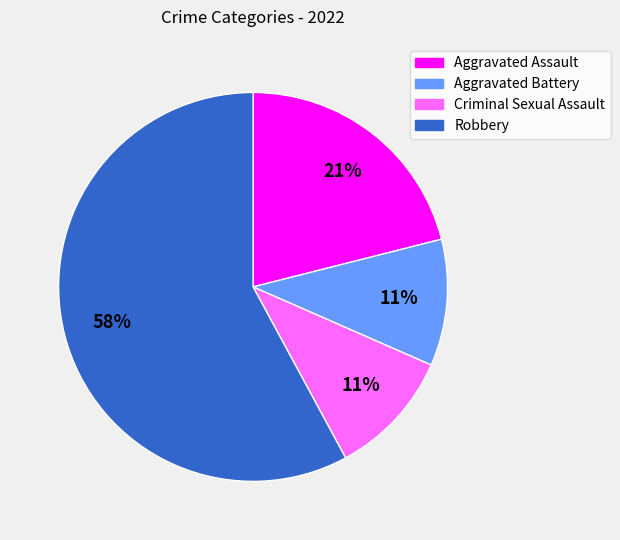

How many slices are in this pie chart?

4